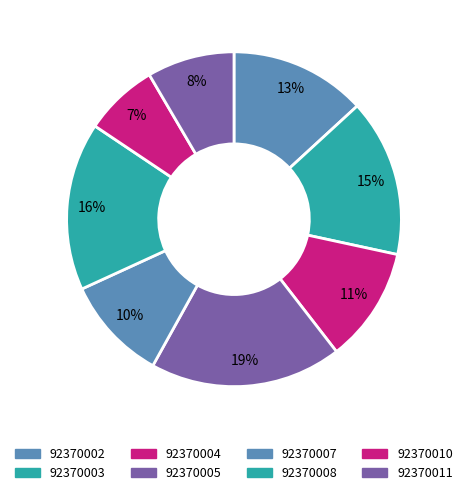

To the nearest percent, what percentage of the pie is 92370007?

10%